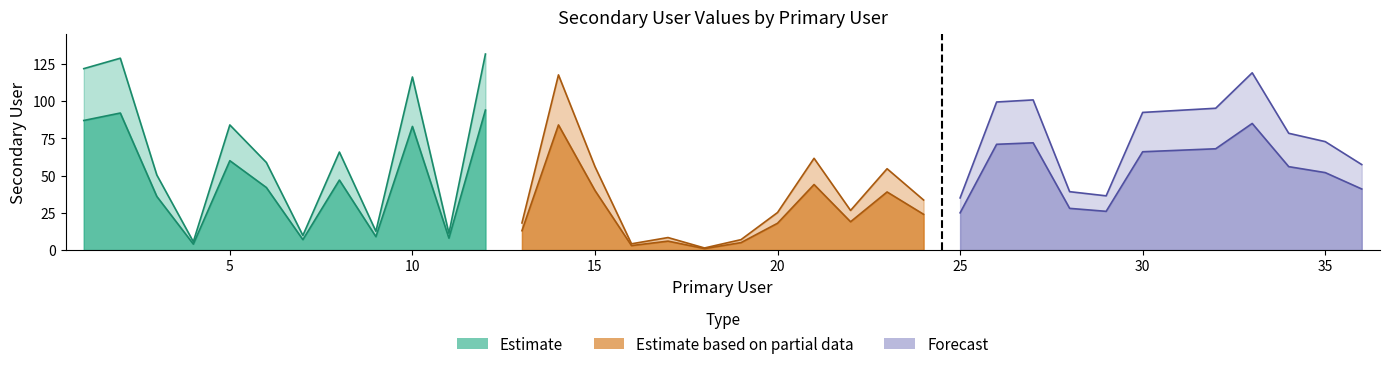

What is the change in value from 19 to 26?

+66